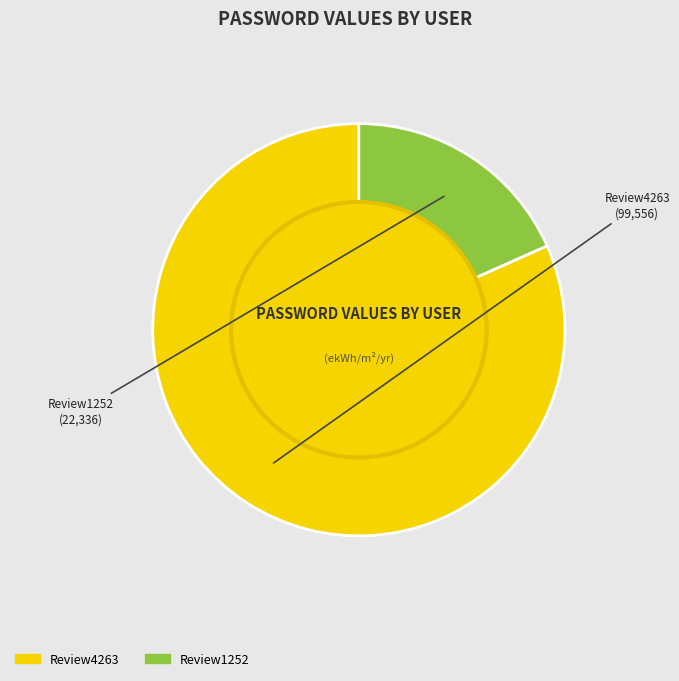

Does Review1252 represent more than half of the total?

No